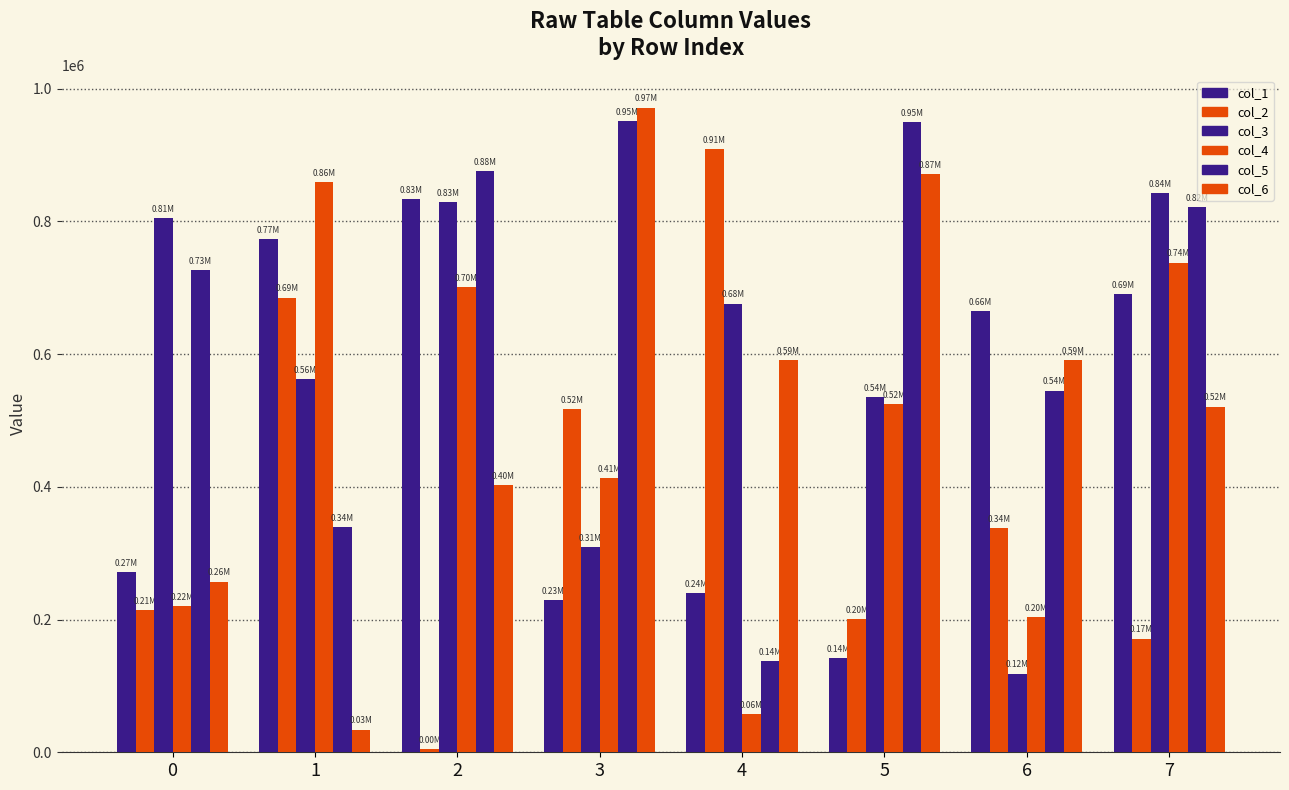

The col_1 series shows 141494 at 5. True or false?

True